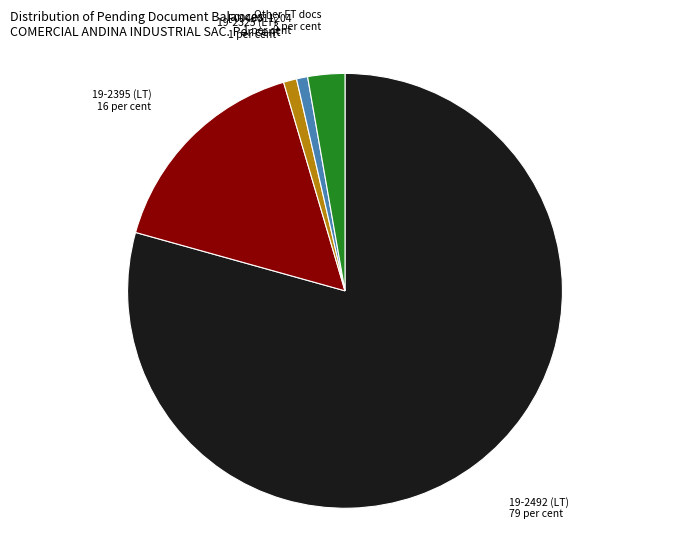

Is the sum of F0040011204 and 19-2325 (LT) greater than half?

No